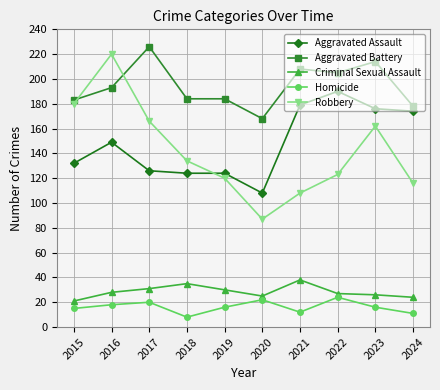

How many interior local valleys does the Robbery series have?

1